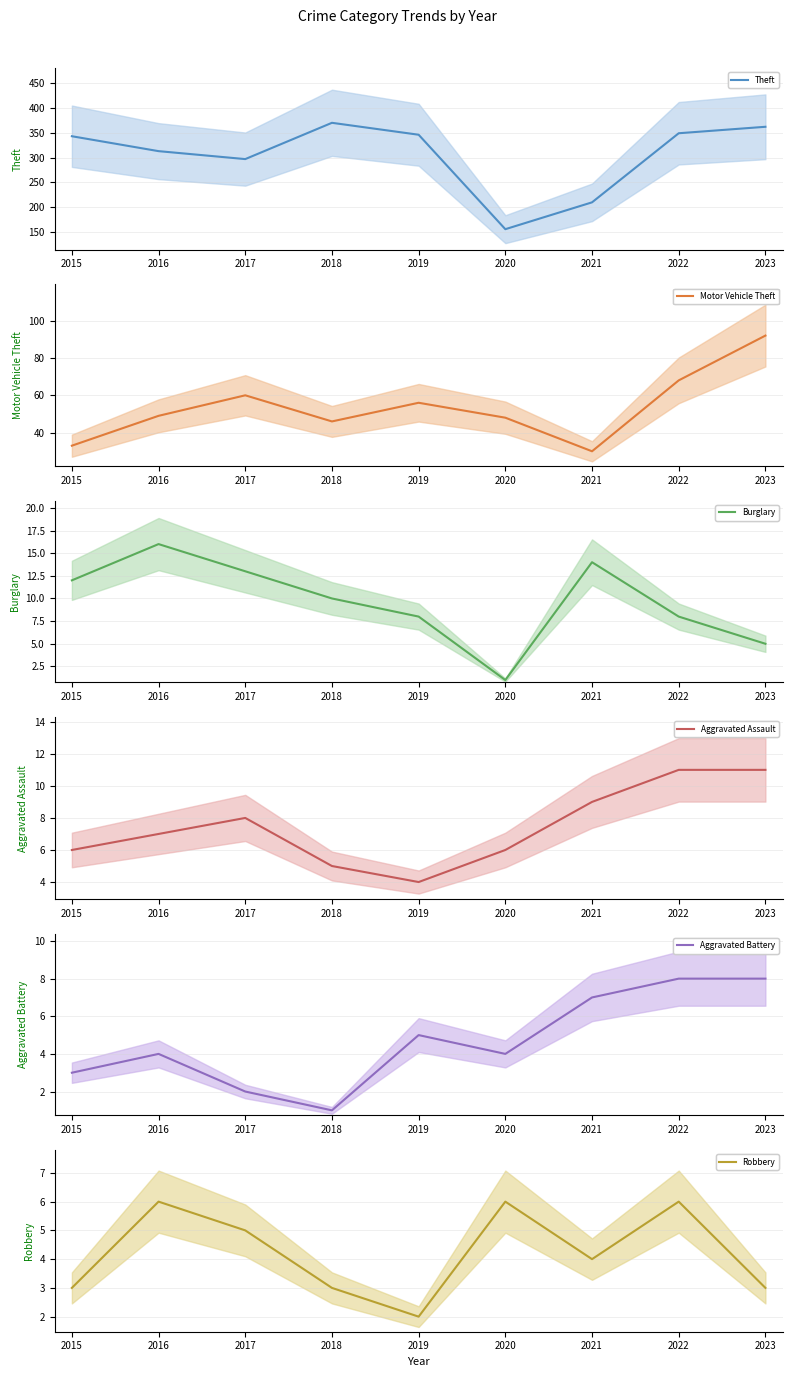

What is the difference between the highest and lowest values at 2022?

343